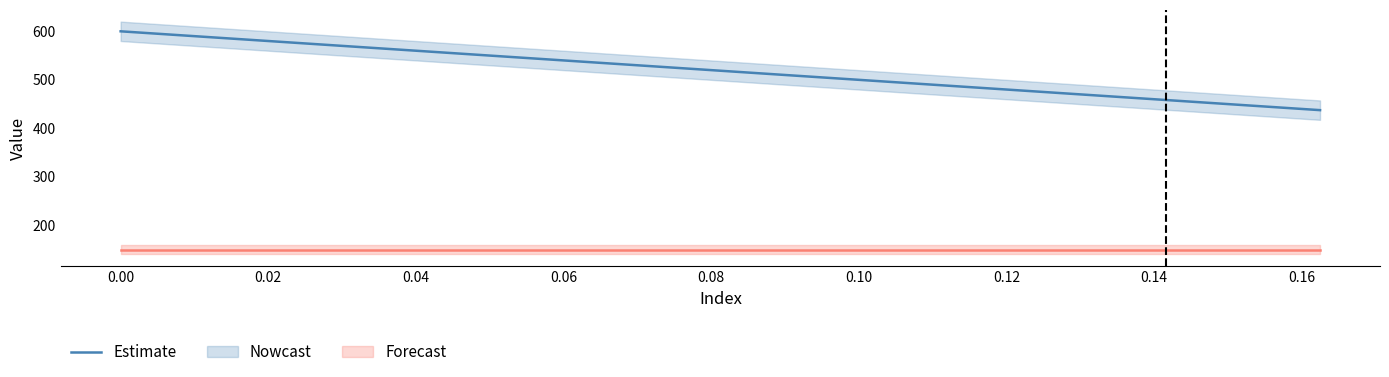

What is the lowest value of the Estimate series?

437.5